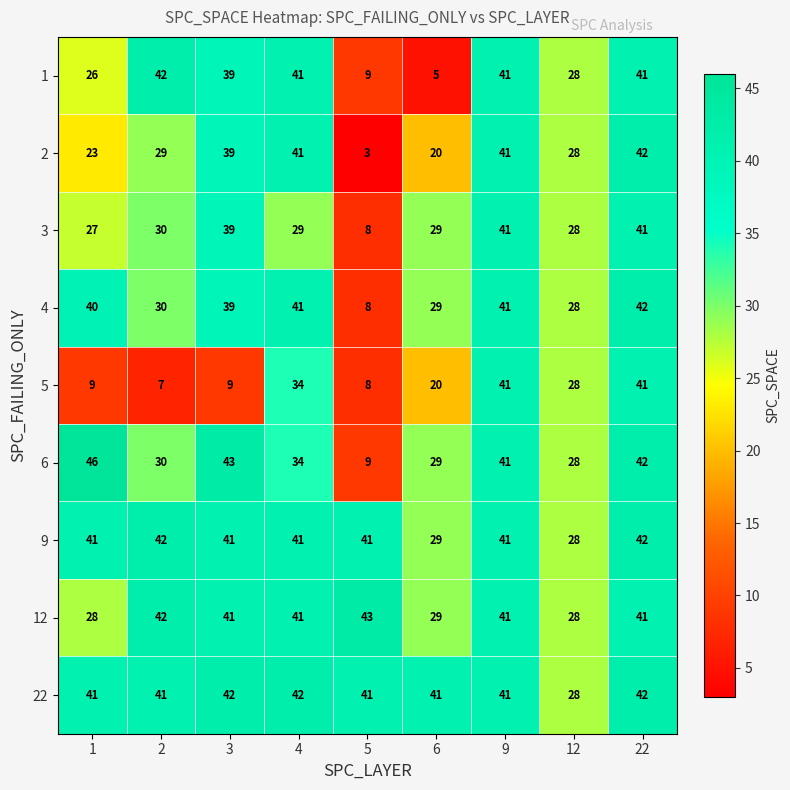

At which category is the sum across all series the highest?

22